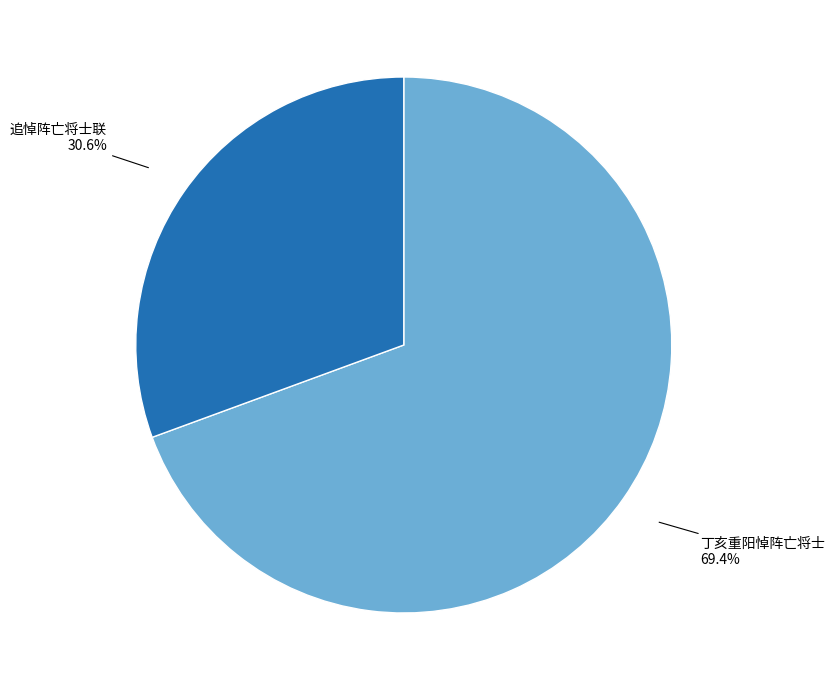

Rank the categories by value from lowest to highest.

追悼阵亡将士联, 丁亥重阳悼阵亡将士